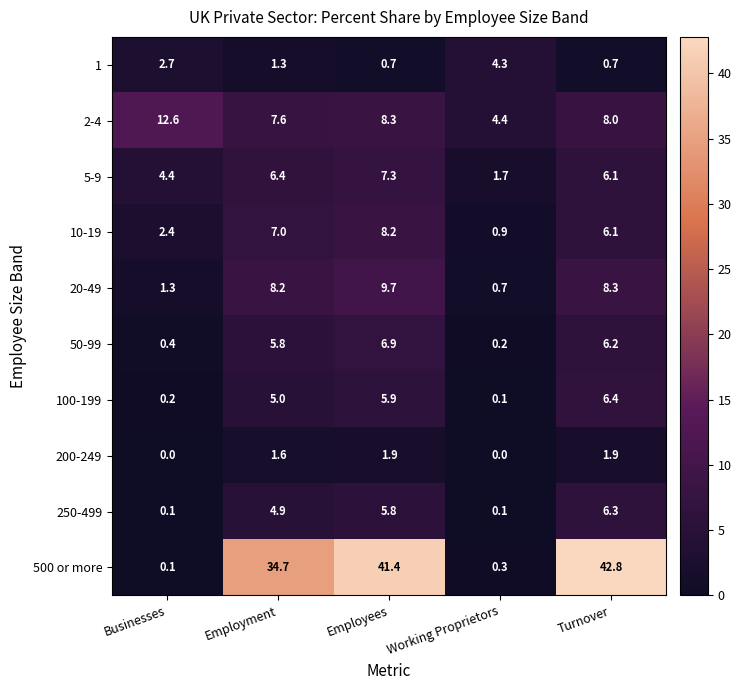

Count the number of data series in this chart.

10